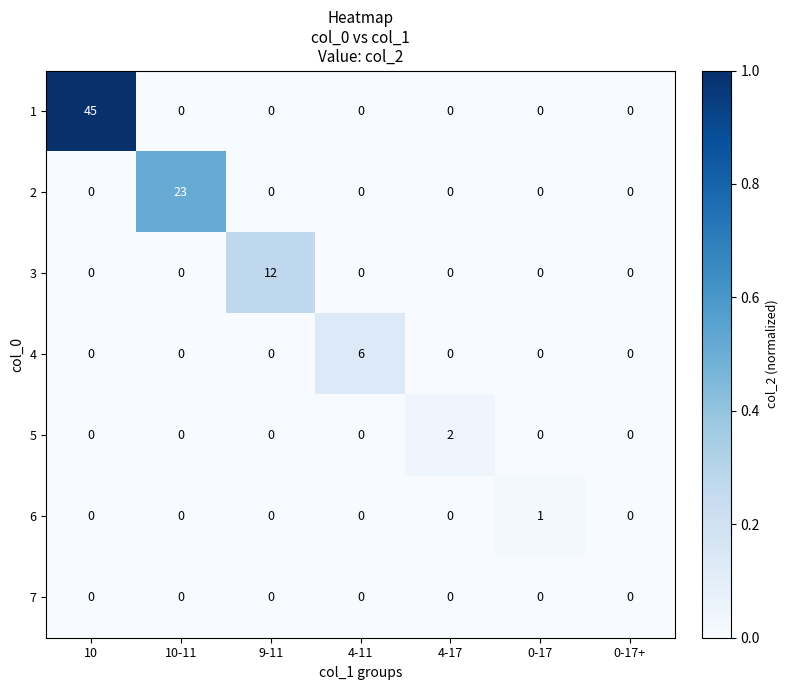

Which series has the widest spread of values?

1